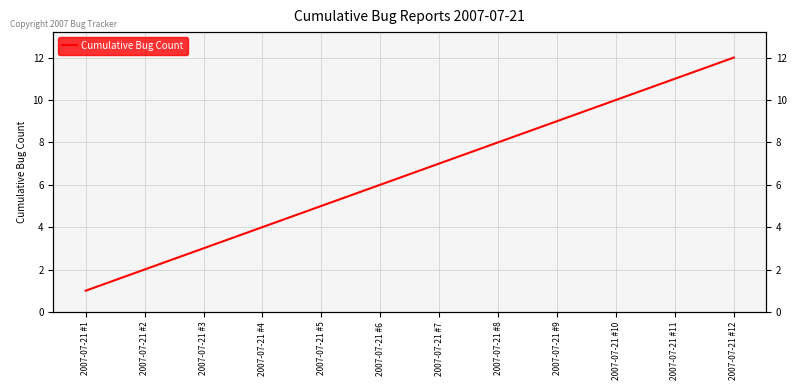

Where does the data first go above 7?

2007-07-21 #8